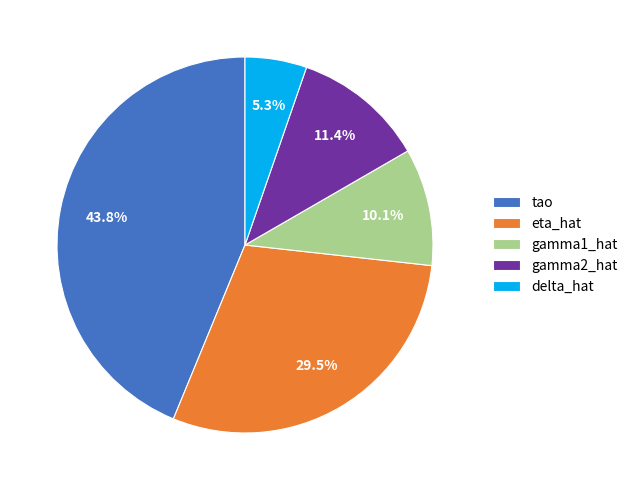

To the nearest percent, what portion does delta_hat represent?

5%